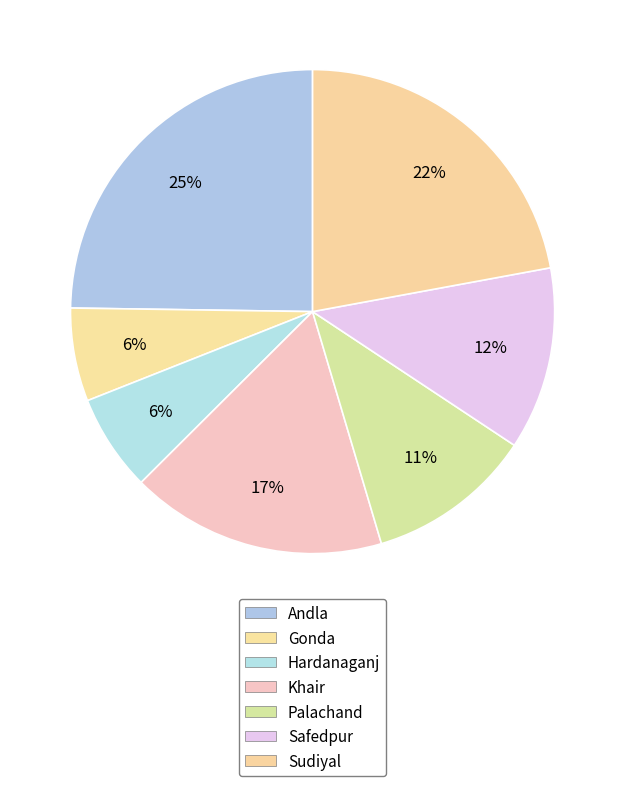

Is the sum of Sudiyal and Andla greater than half?

No